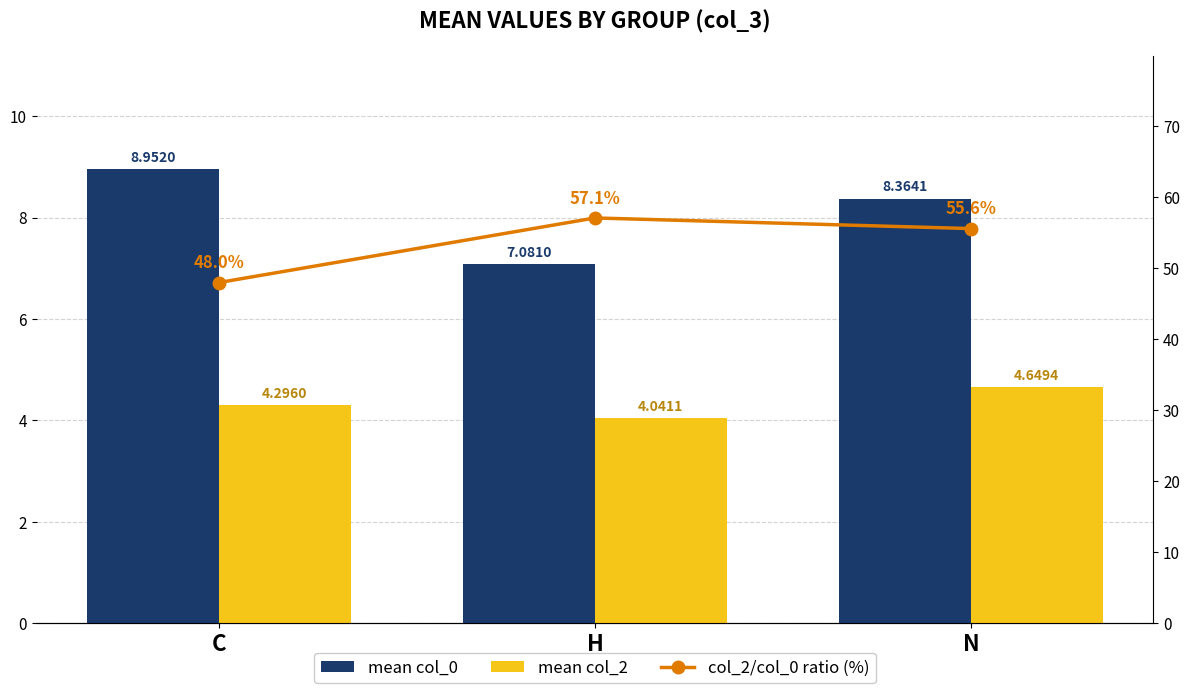

How many groups of bars are there?

3